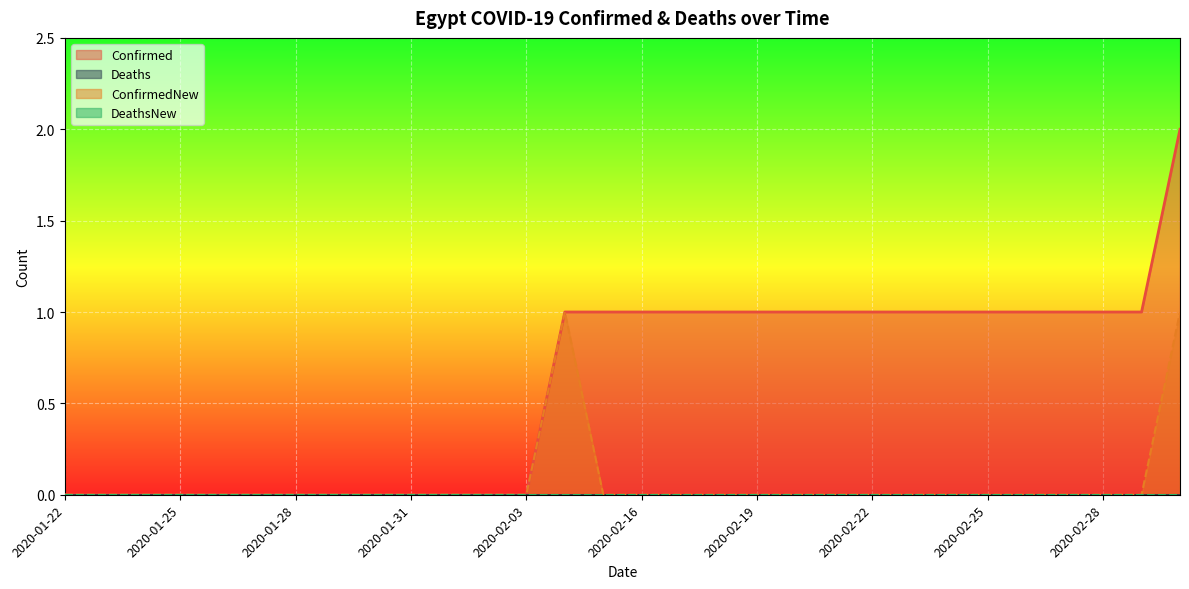

Which category has the highest value in the Confirmed series?

2020-03-01